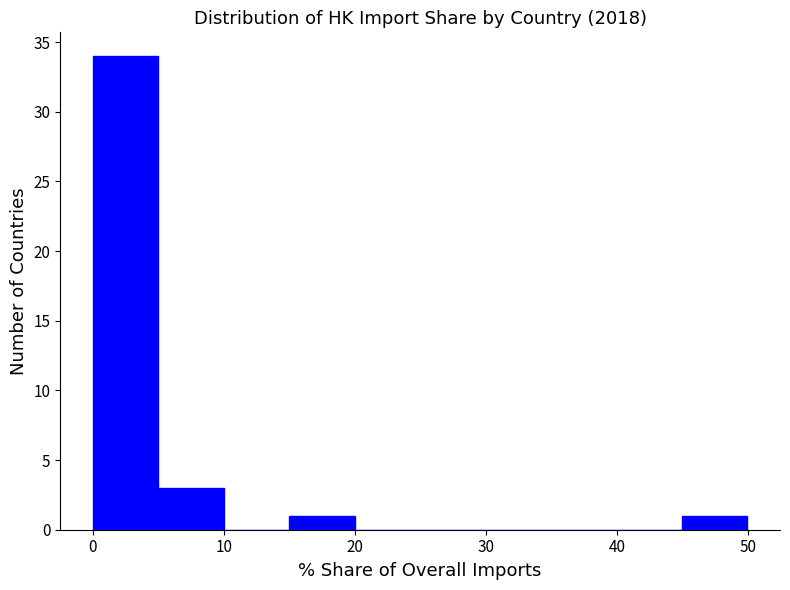

How tall is the bar that spans 15 to 20 on the x-axis? Neither the bar edges nor the heights are printed on the chart, so give them approximately, as read against the axes.

1